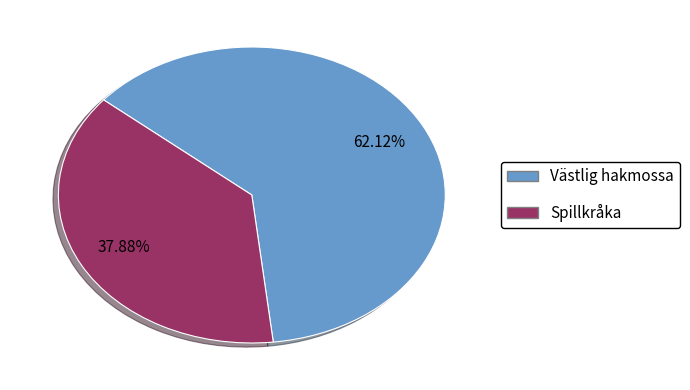

To the nearest percent, what is the difference between the Spillkråka and Västlig hakmossa slice percentages?

24%